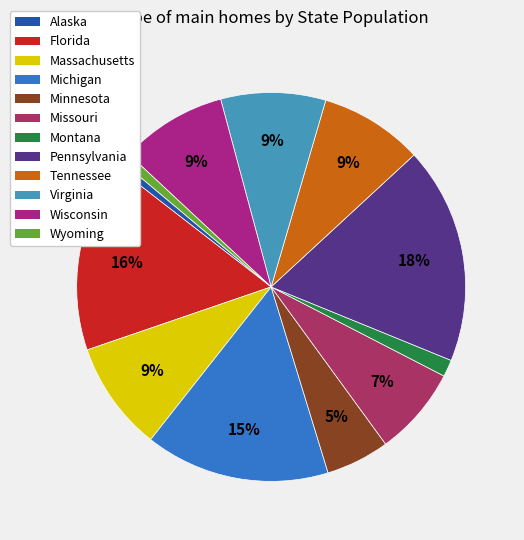

Is it true that Wyoming is 1% of the pie?

True